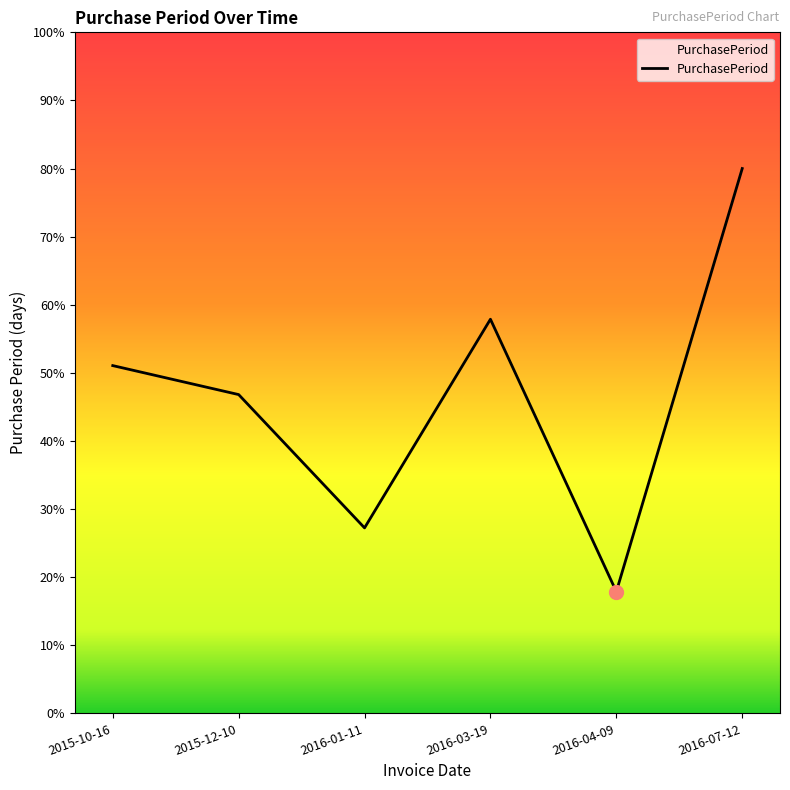

At which category does the chart reach its minimum across all series?

2016-04-09